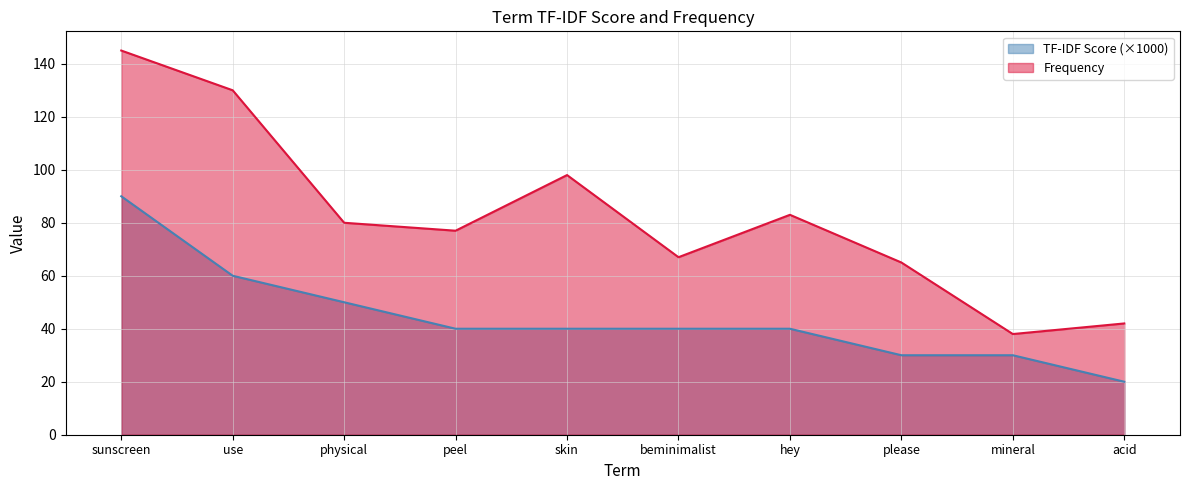

What is the total value across all series at physical?

130